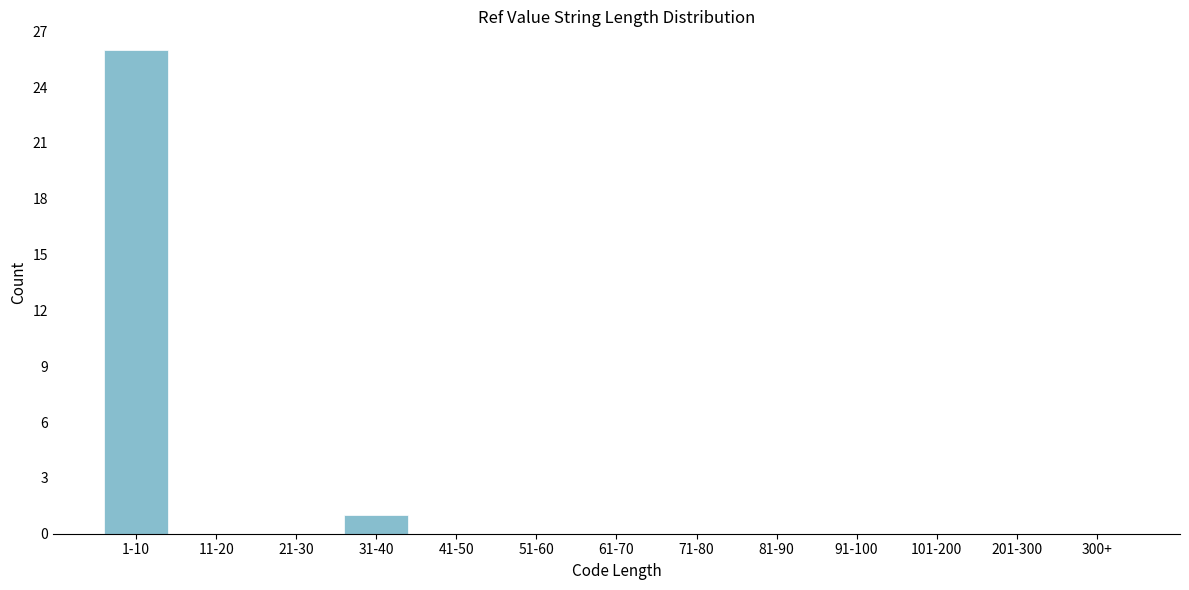

Reading left to right, what are all the values shown in this chart?

1-10=26	11-20=0	21-30=0	31-40=1	41-50=0	51-60=0	61-70=0	71-80=0	81-90=0	91-100=0	101-200=0	201-300=0	300+=0